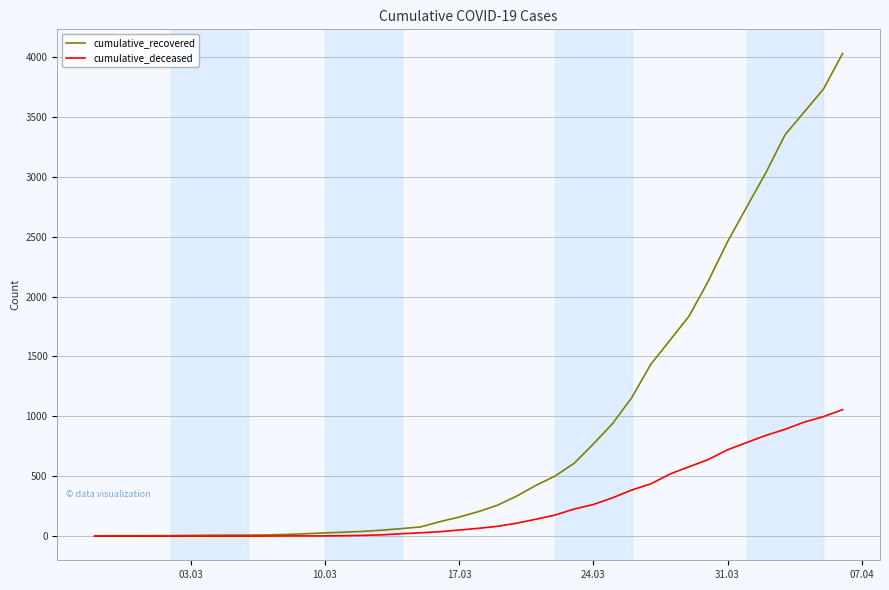

Rank the series by their average value, from lowest to highest.

cumulative_deceased, cumulative_recovered